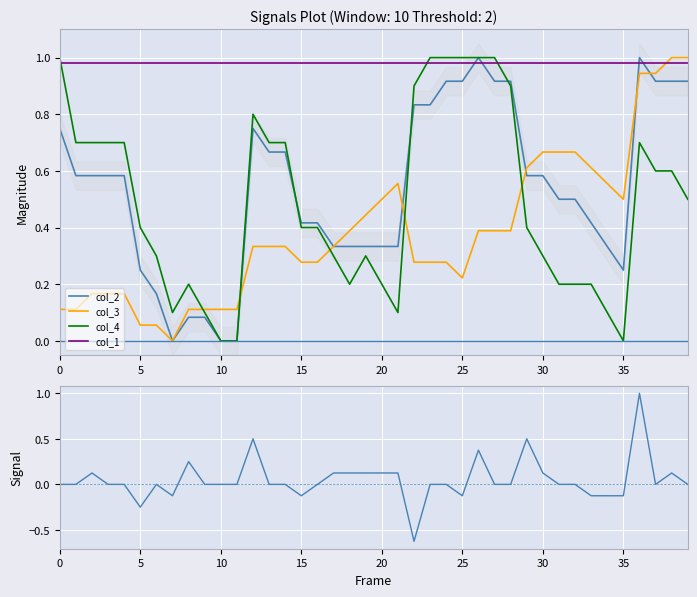

What is the highest value of the col_2 series?

1.0